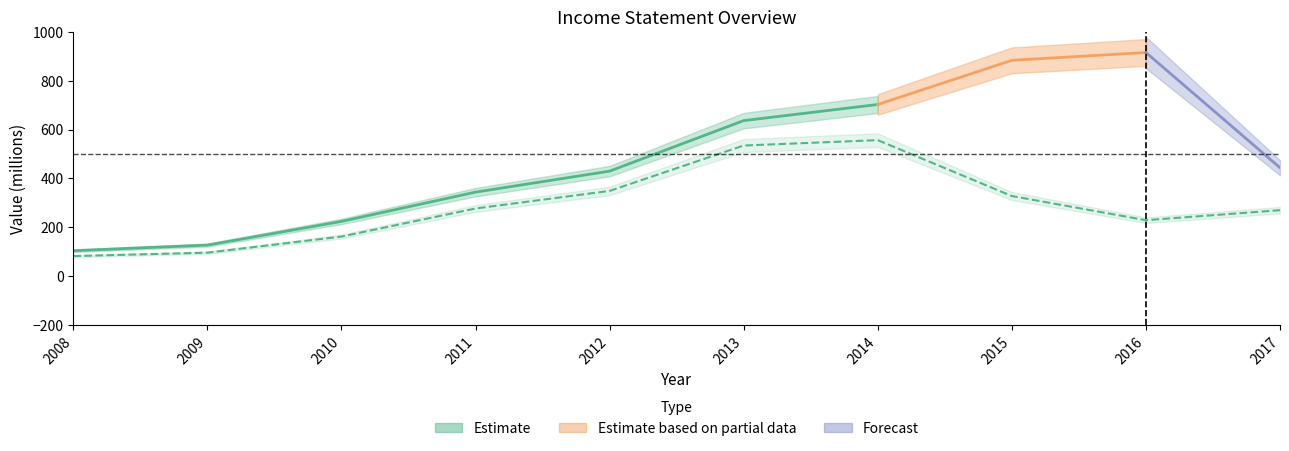

What is the difference between the Gross Profit values at 8 and 6?

328